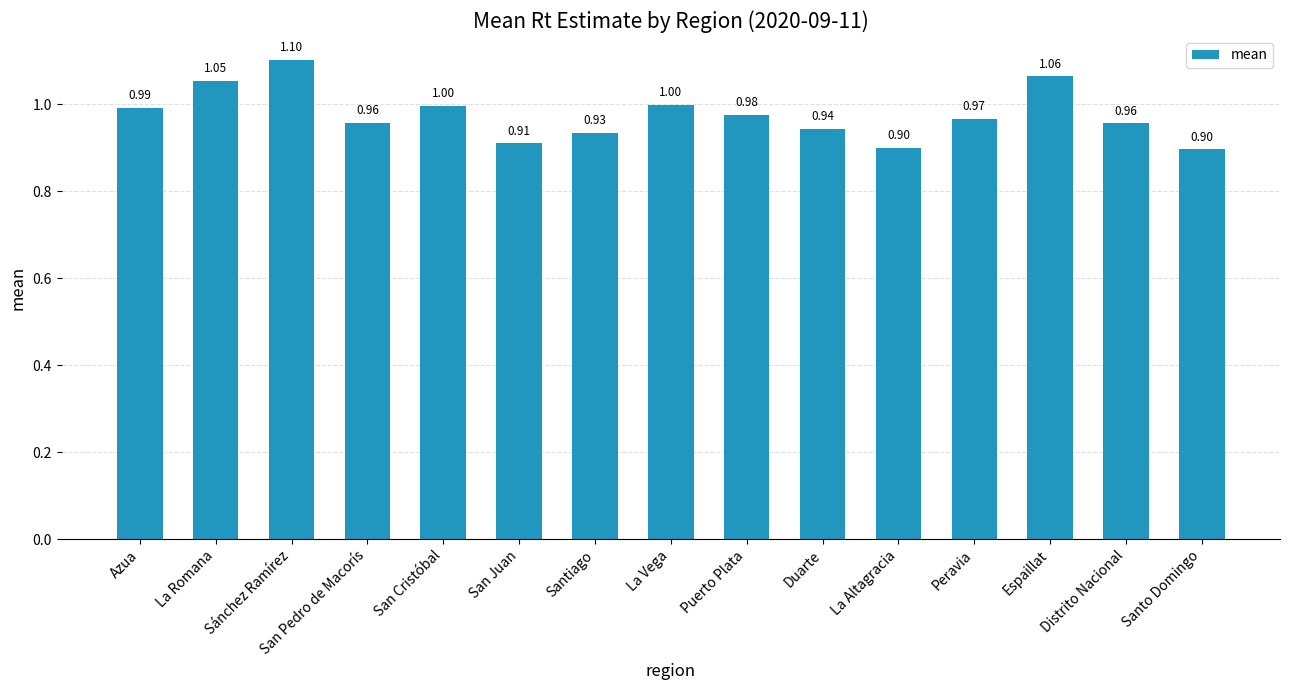

What is the value of the 5th bar from the left?

1.0